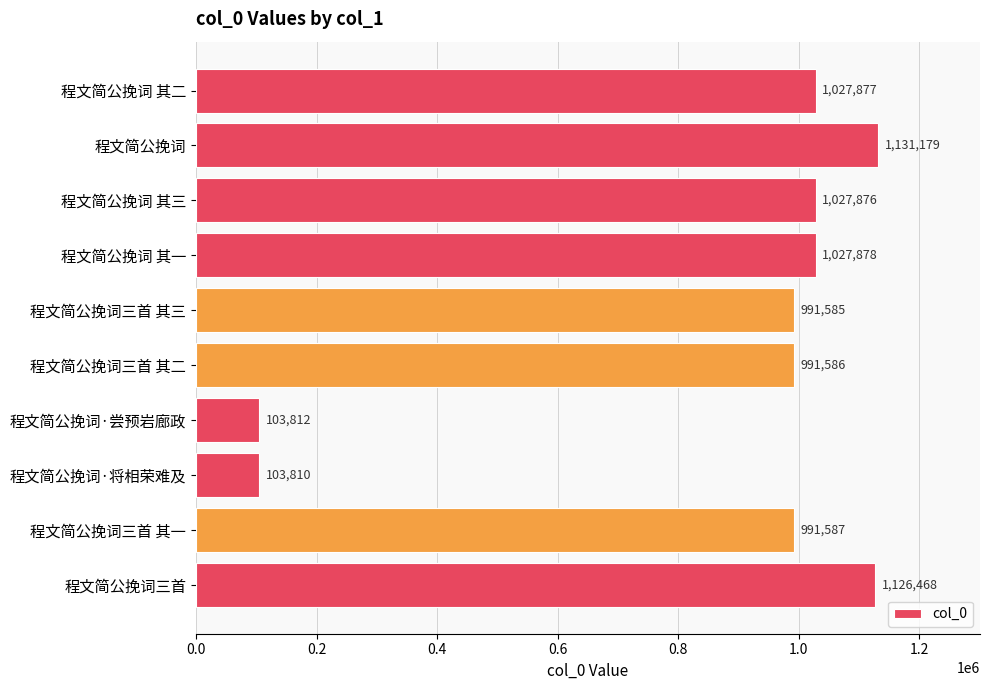

Reading top to bottom, transcribe all the data shown in this chart.

1027877	1131179	1027876	1027878	991585	991586	103812	103810	991587	1126468